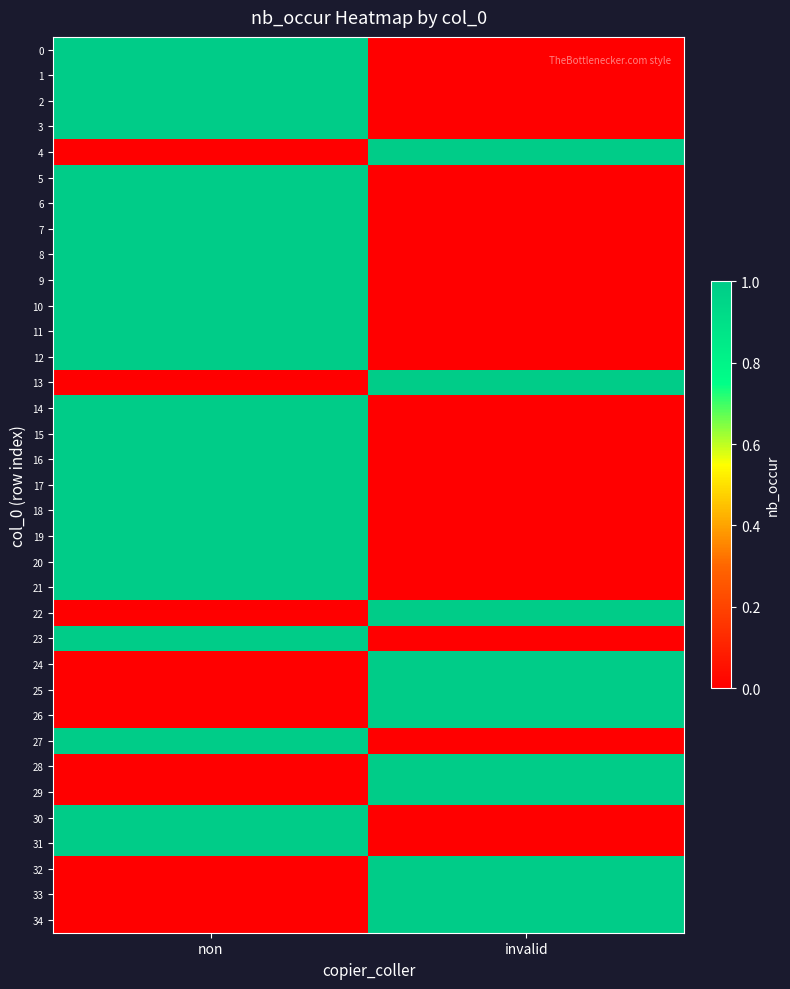

Reading left to right, extract all data points from this chart.

0: non=1	invalid=0
1: non=1	invalid=0
2: non=1	invalid=0
3: non=1	invalid=0
4: non=0	invalid=1
5: non=1	invalid=0
6: non=1	invalid=0
7: non=1	invalid=0
8: non=1	invalid=0
9: non=1	invalid=0
10: non=1	invalid=0
11: non=1	invalid=0
12: non=1	invalid=0
13: non=0	invalid=1
14: non=1	invalid=0
15: non=1	invalid=0
16: non=1	invalid=0
17: non=1	invalid=0
18: non=1	invalid=0
19: non=1	invalid=0
20: non=1	invalid=0
21: non=1	invalid=0
22: non=0	invalid=1
23: non=1	invalid=0
24: non=0	invalid=1
25: non=0	invalid=1
26: non=0	invalid=1
27: non=1	invalid=0
28: non=0	invalid=1
29: non=0	invalid=1
30: non=1	invalid=0
31: non=1	invalid=0
32: non=0	invalid=1
33: non=0	invalid=1
34: non=0	invalid=1